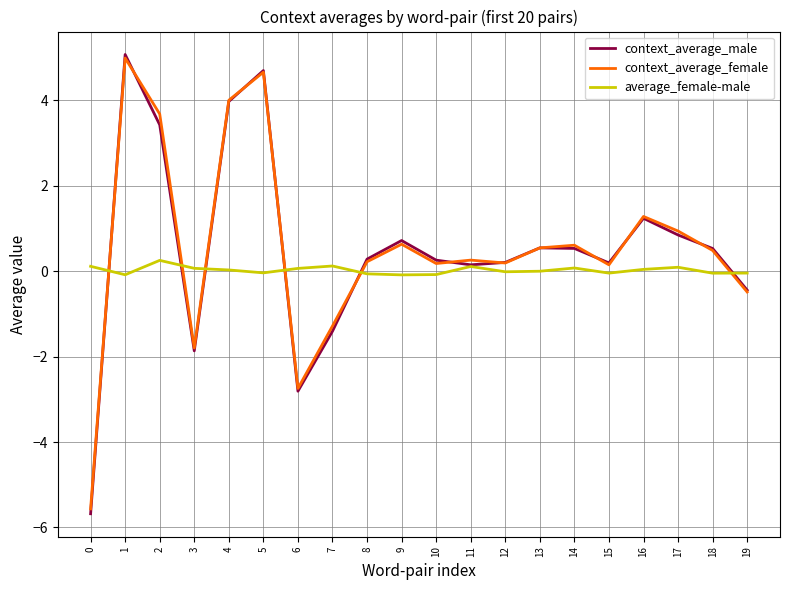

In context_average_male, how many points are higher than both neighbors (excluding endpoints)?

5